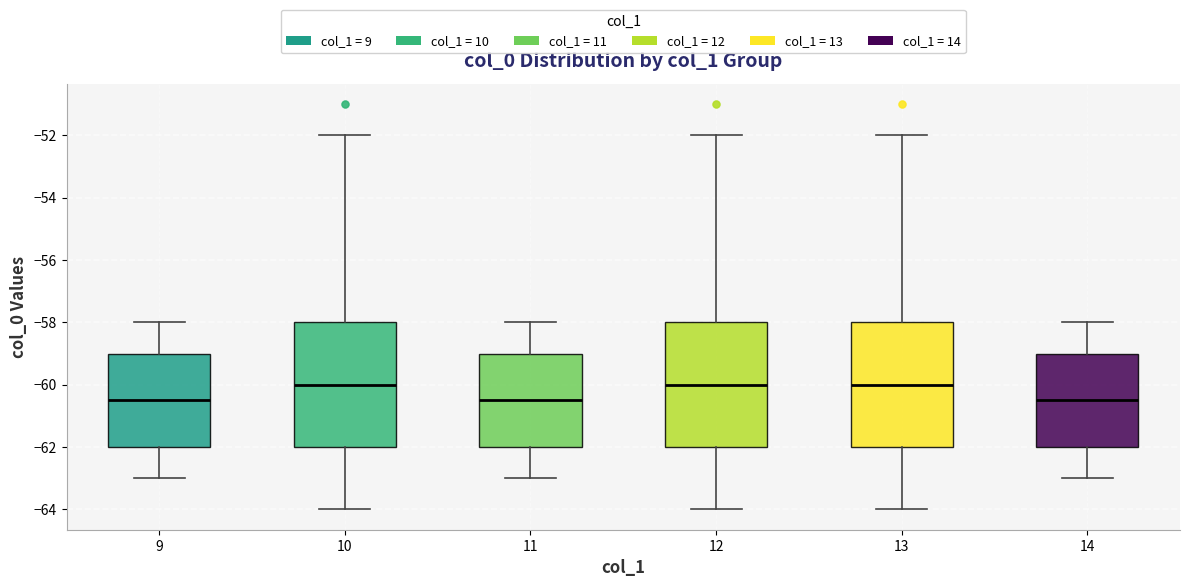

Reading left to right, read every box against the y-axis: the position of its median line, the range the box covers, and the ends of its whiskers. The values are not printed on the chart, so give them approximately, as read against the axis.

9: median -60.4, box -62.0 to -59.0, whiskers -63.0 to -58.0
10: median -60.0, box -62.0 to -58.0, whiskers -64.0 to -52.0
11: median -60.4, box -62.0 to -59.0, whiskers -63.0 to -58.0
12: median -60.0, box -62.0 to -58.0, whiskers -64.0 to -52.0
13: median -60.0, box -62.0 to -58.0, whiskers -64.0 to -52.0
14: median -60.4, box -62.0 to -59.0, whiskers -63.0 to -58.0